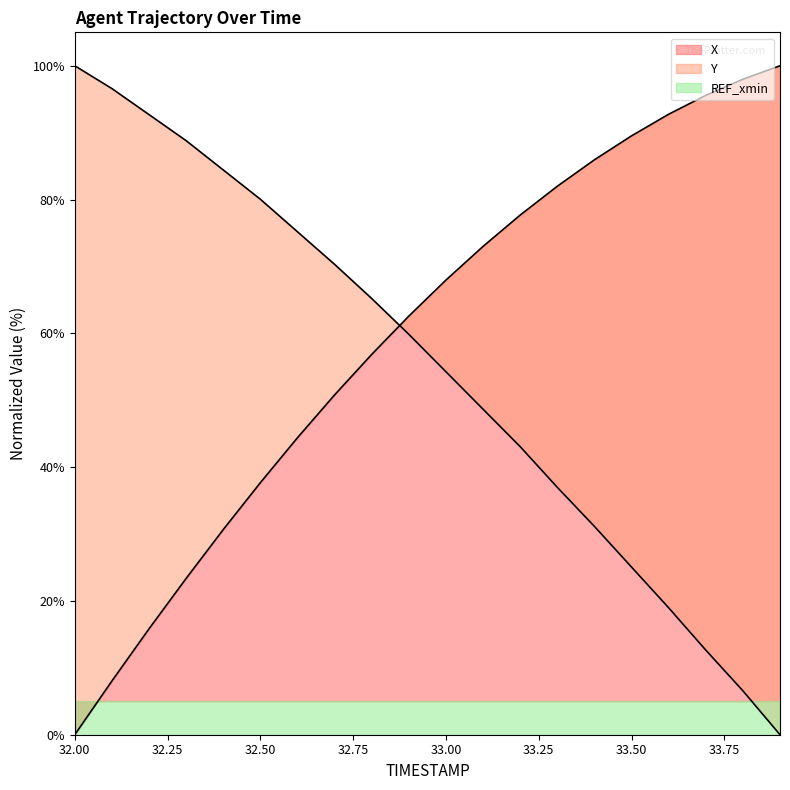

True or false: X has more than 2 points higher than both neighbors.

False